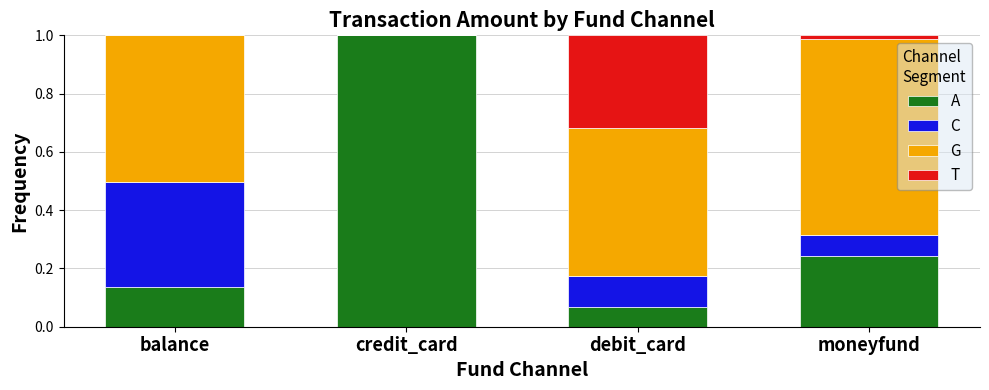

Are the bars horizontal?

No